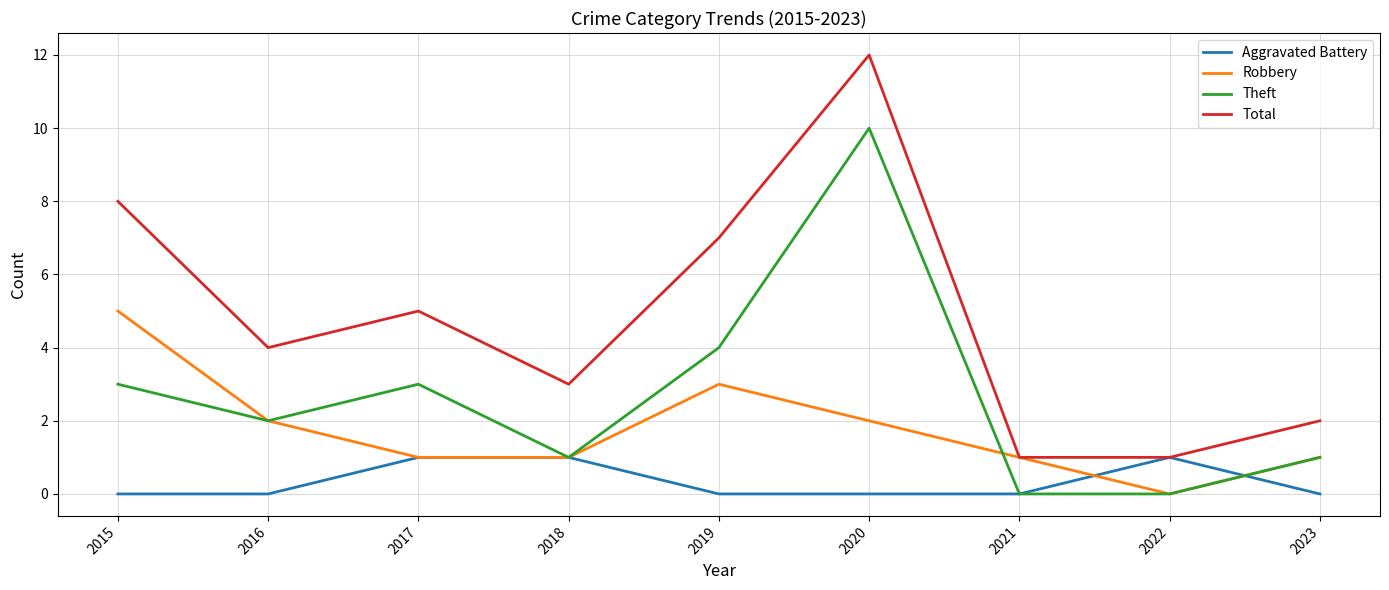

Between 2015 and 2018, which series saw the biggest shift?

Total